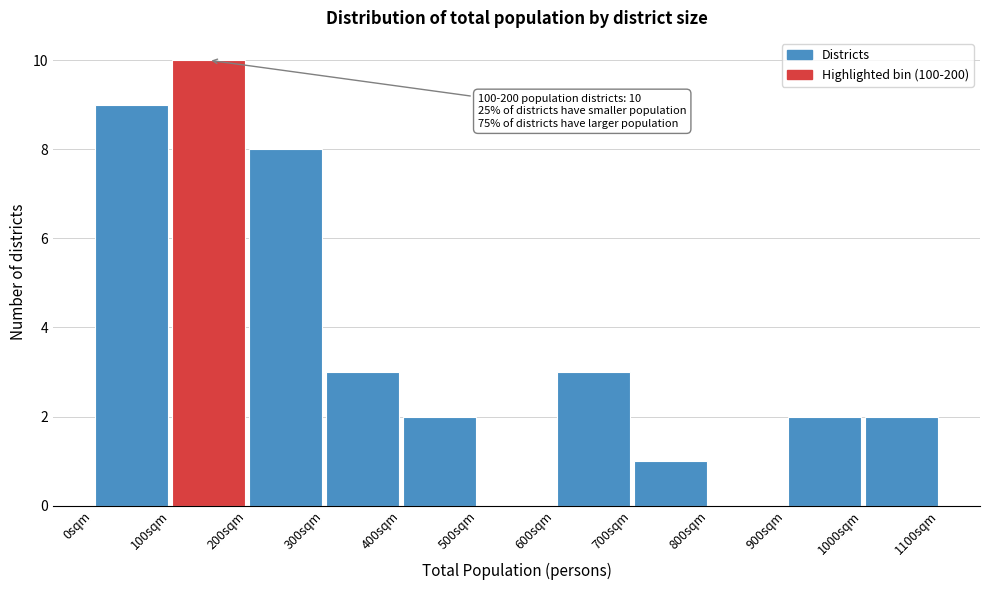

Which range on the x-axis has the tallest bar?

100 to 200